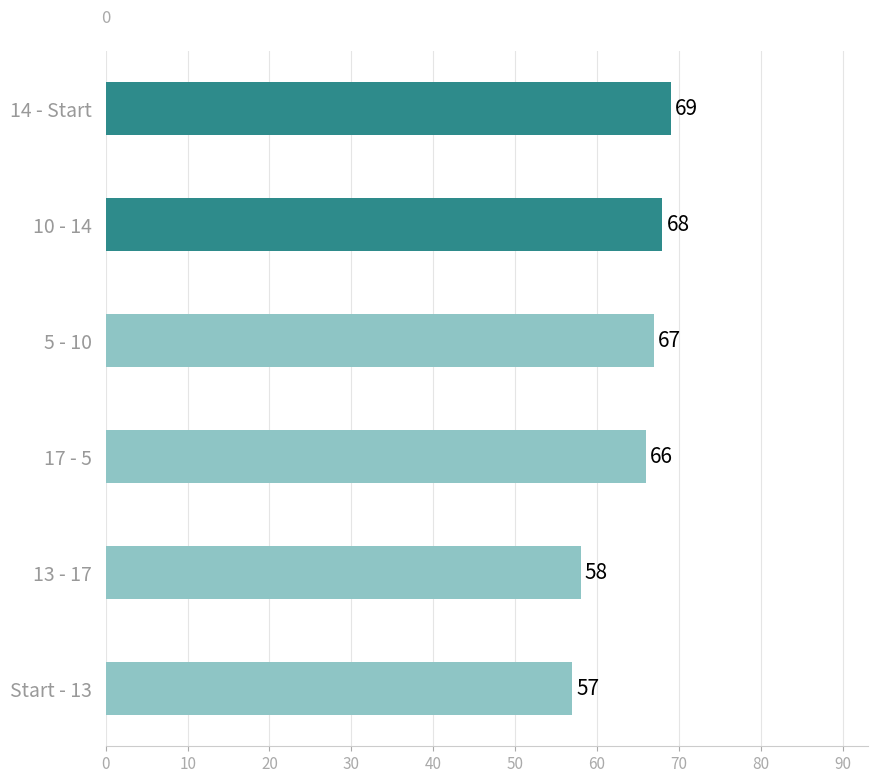

What is the label of the 4th bar from the top?

17 - 5